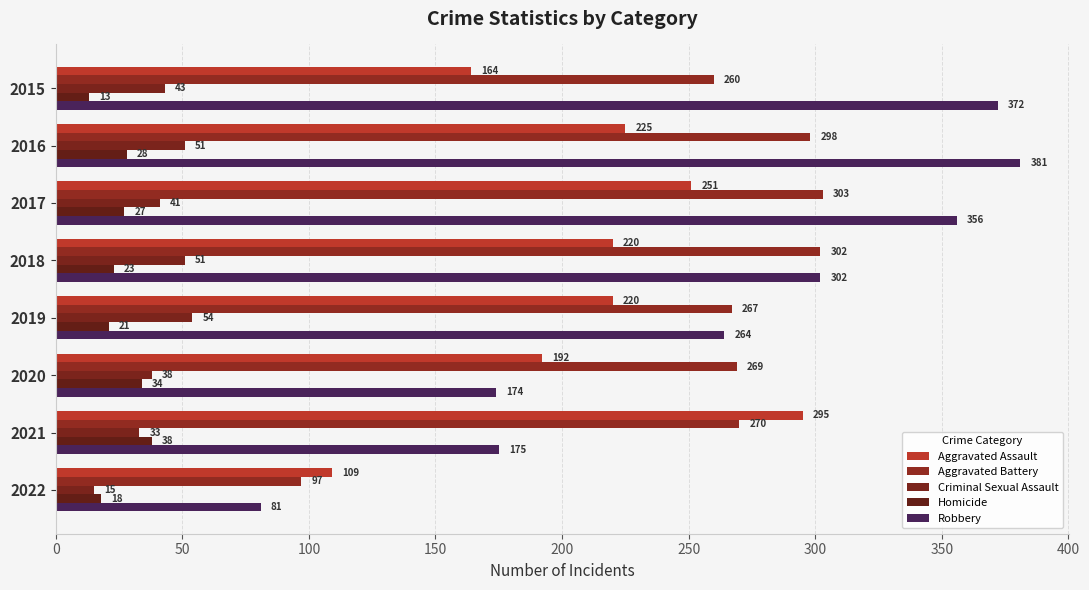

At how many categories does at least one series exceed 211?

7